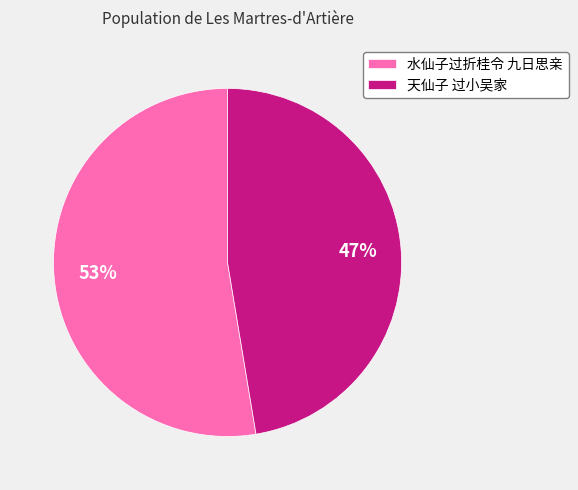

To the nearest percent, what percentage of the pie is 天仙子 过小吴家?

47%